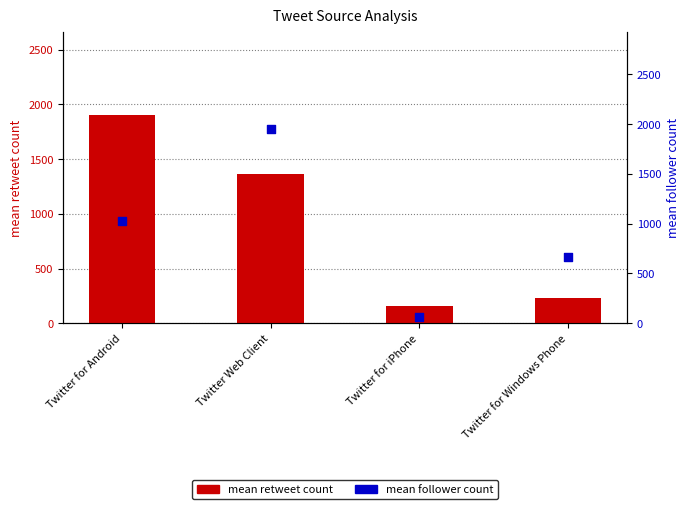

Is the value of mean retweet count at Twitter for Android greater than the value of mean follower count at Twitter for Android?

Yes